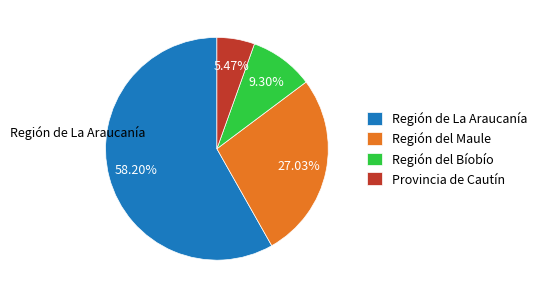

Rank the categories by value from highest to lowest.

Región de La Araucanía, Región del Maule, Región del Bíobío, Provincia de Cautín